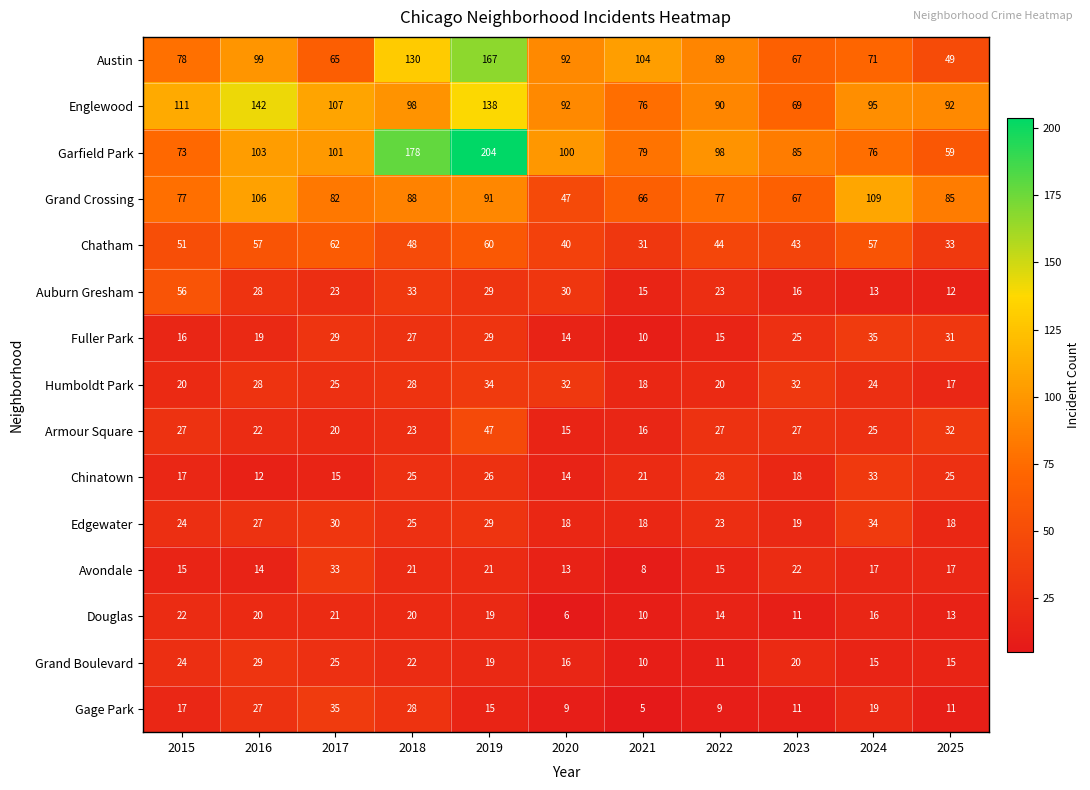

Which series has the widest spread of values?

Garfield Park